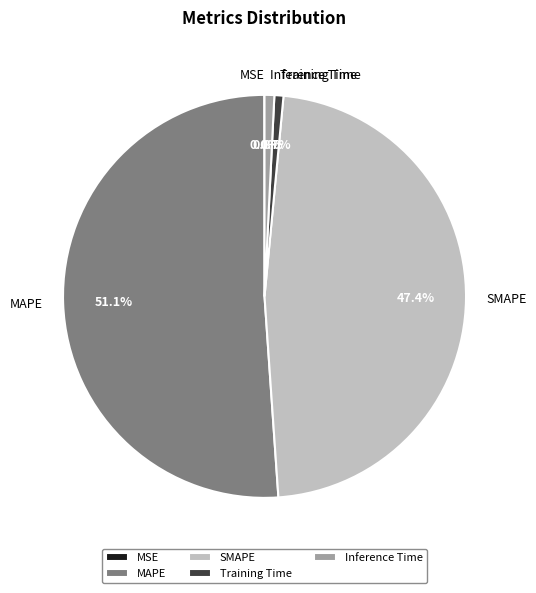

Which slice represents more than half of the pie?

MAPE